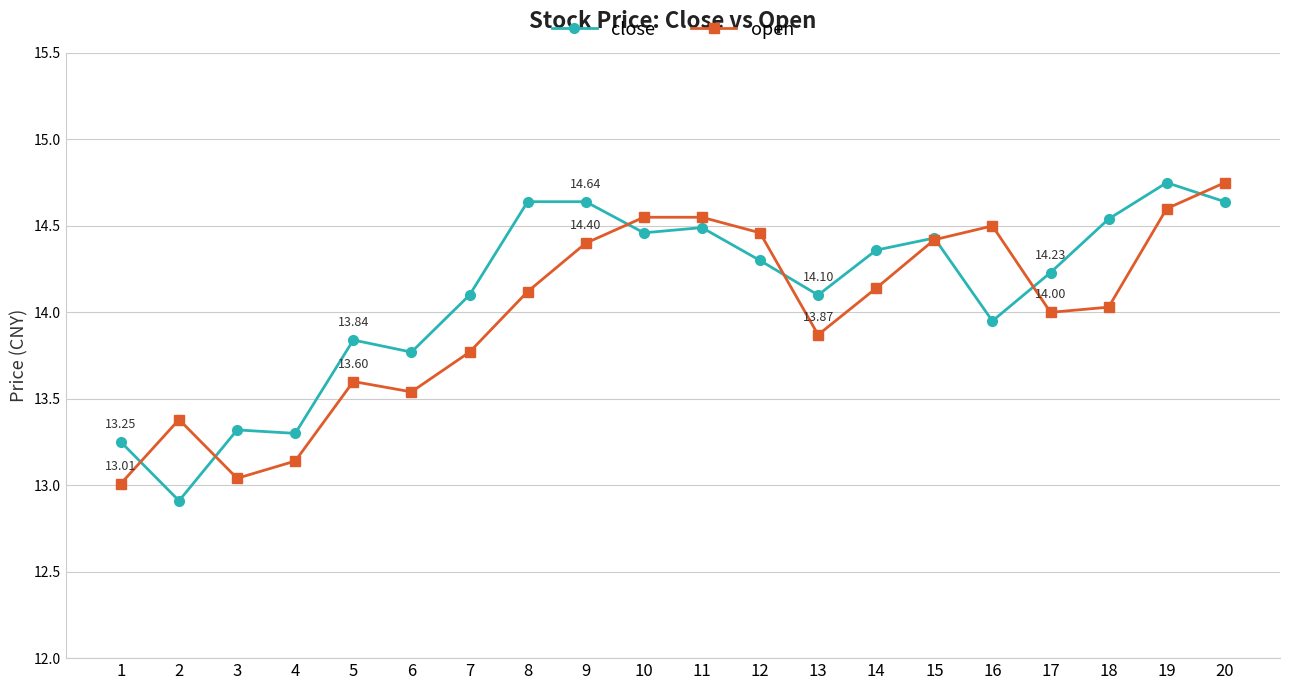

True or false: open has more than 1 interior local peaks.

True